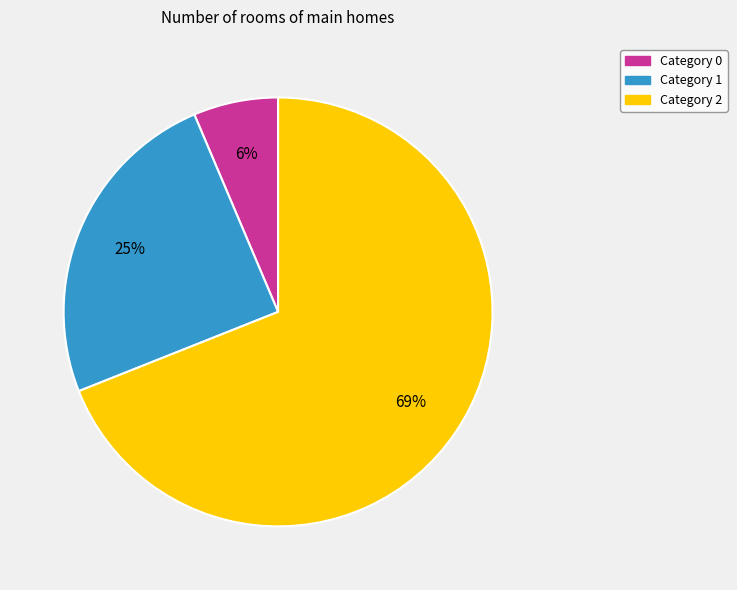

To the nearest percent, what is the difference between the largest and smallest slice percentages?

63%